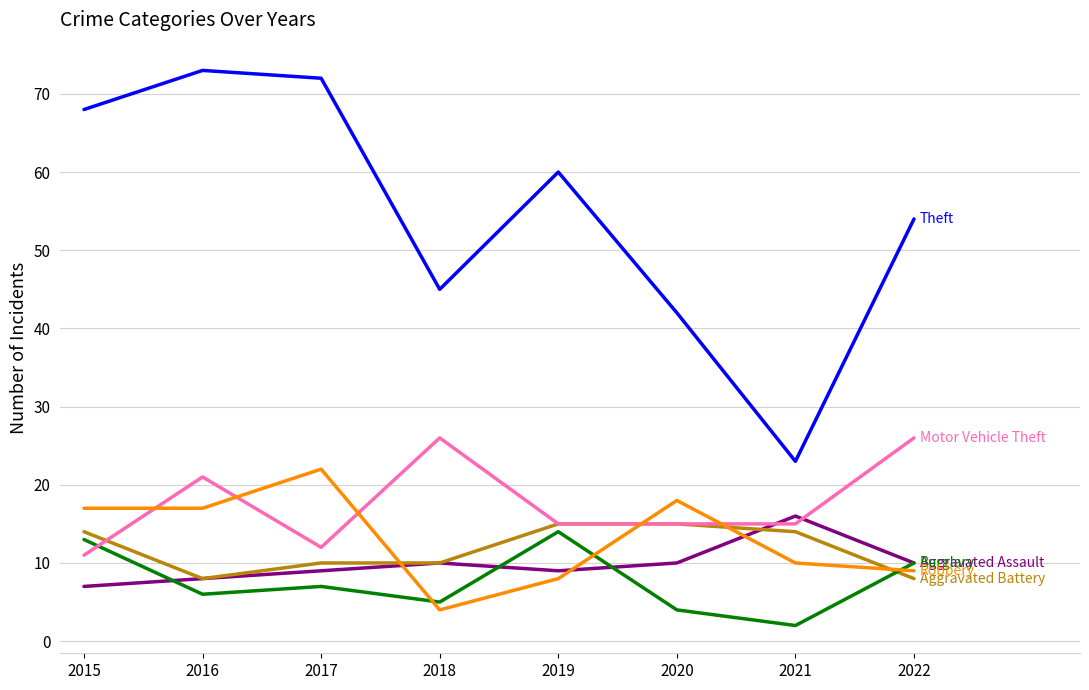

Which category has the lowest value across all series?

2021